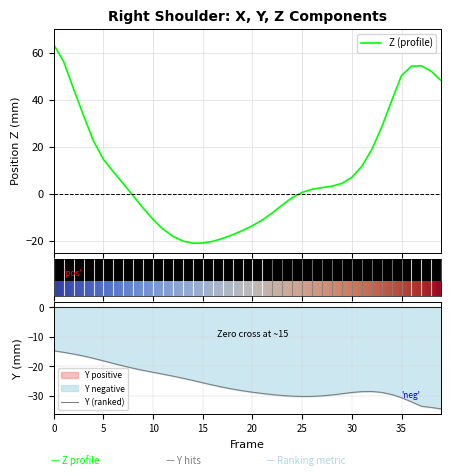

How many lines are shown in the chart?

2